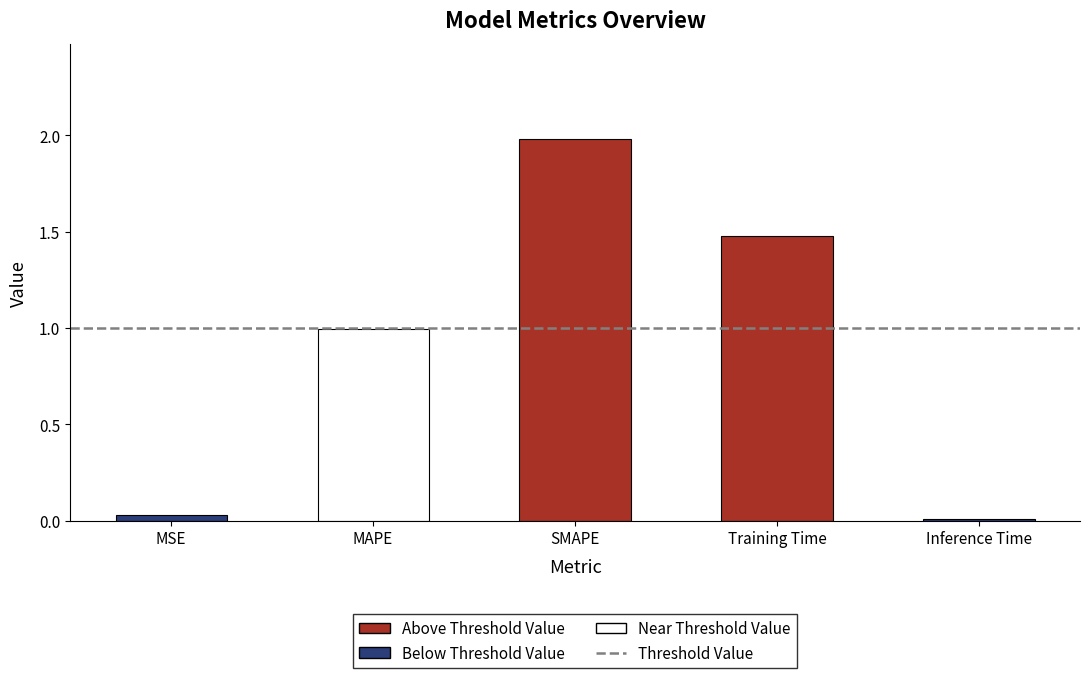

Rank the categories by value from lowest to highest.

Inference Time, MSE, MAPE, Training Time, SMAPE